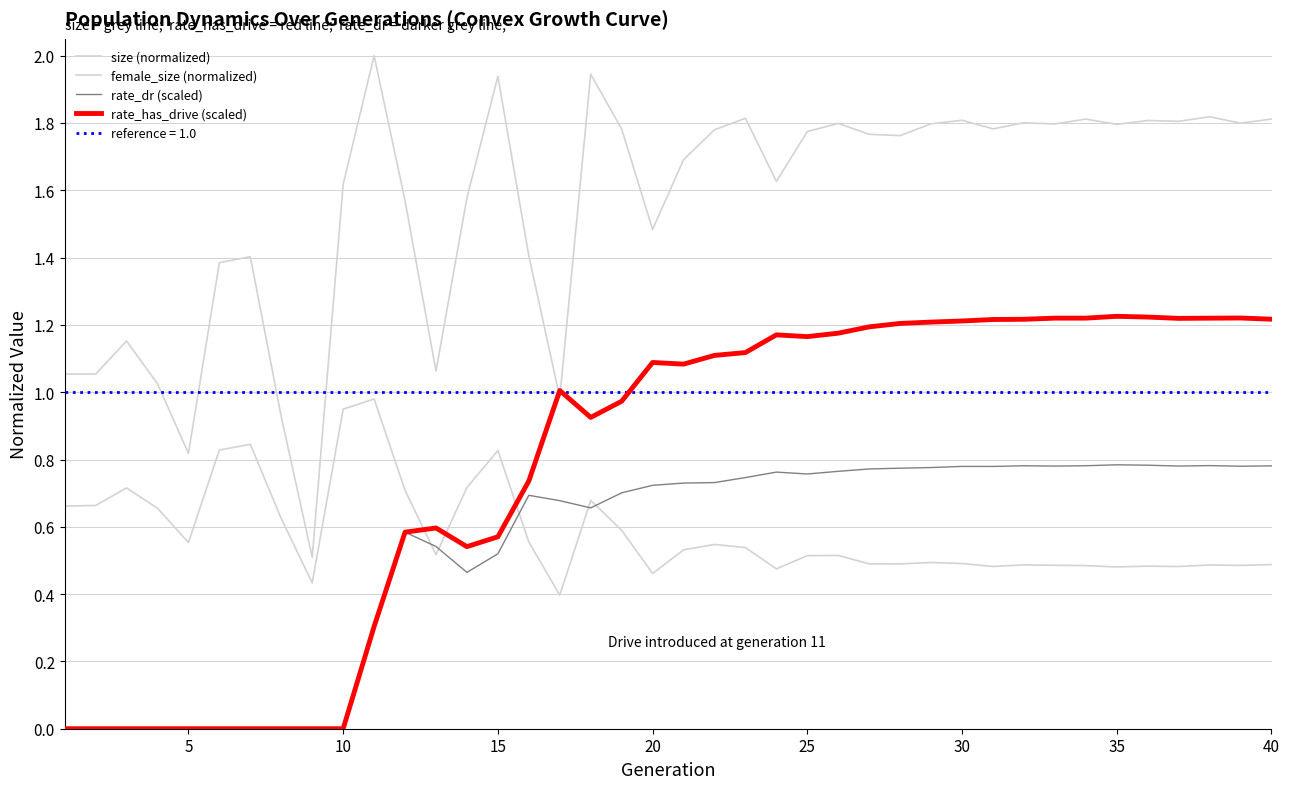

What is the difference between the second highest and minimum values in the female_size (normalized) series?

0.6